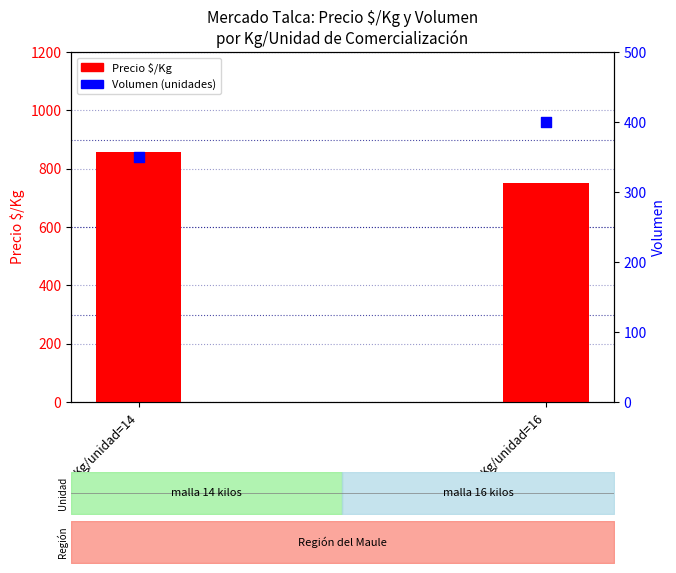

Which series reaches the maximum Y coordinate?

Precio $/Kg